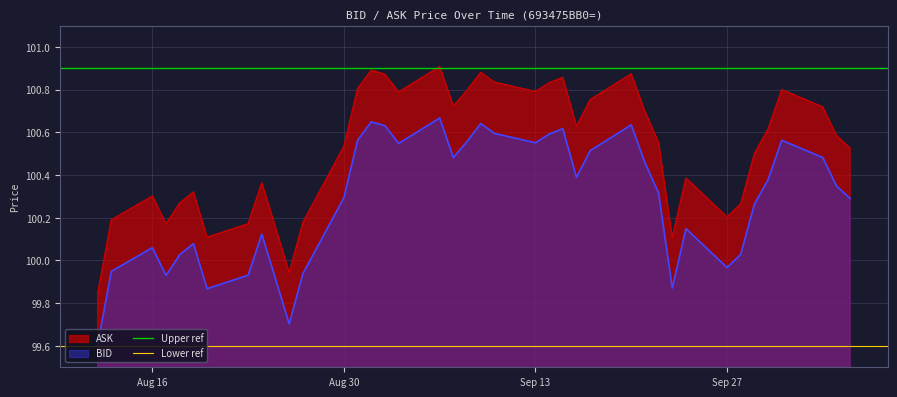

What is the average value of the Lower ref series?

99.6